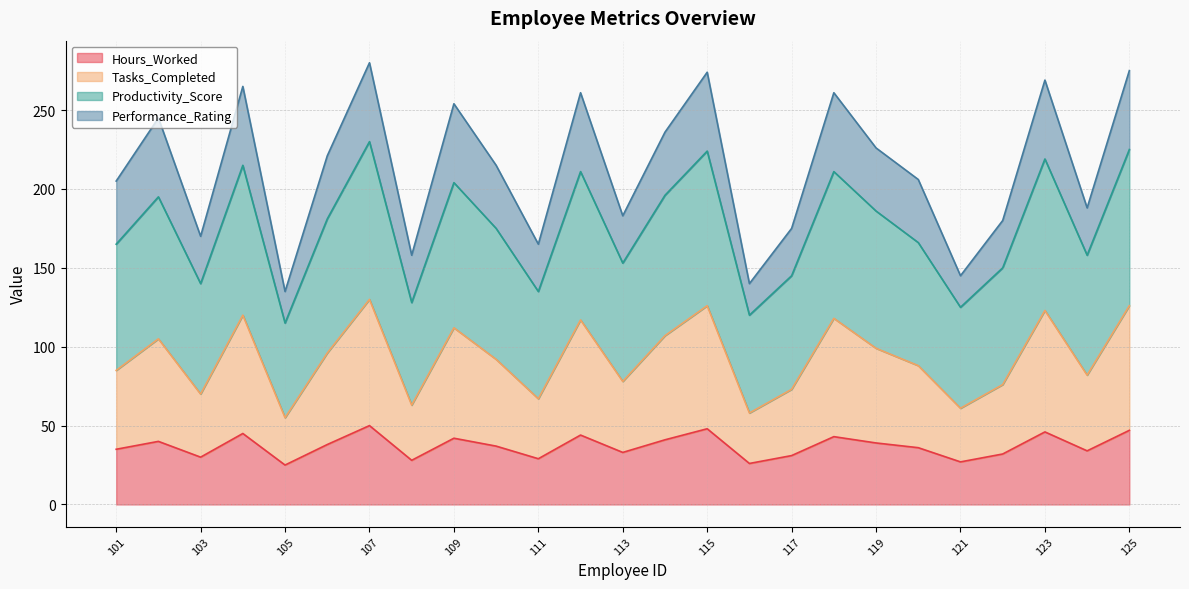

What is the approximate value of Hours_Worked at 120, to the nearest 5?

35